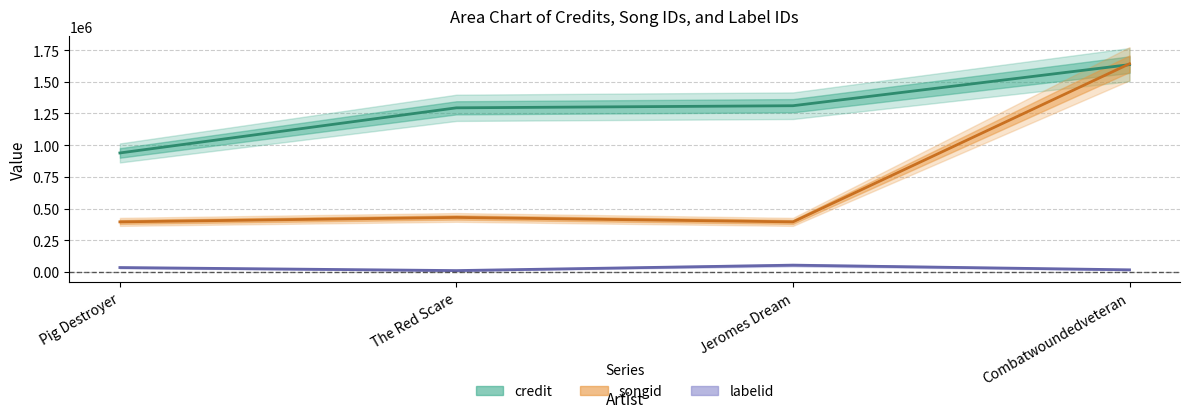

True or false: labelid has a value of 34551 at Pig Destroyer.

True